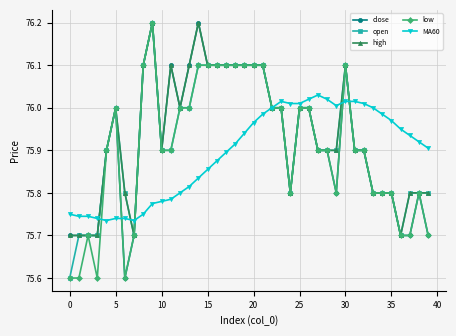

What is the greatest value displayed?

76.2